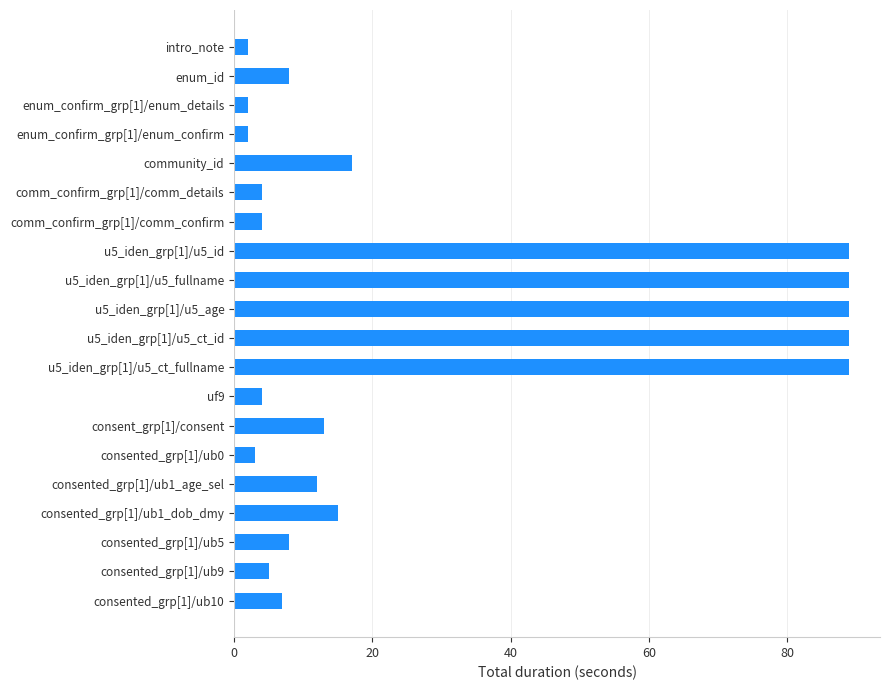

Does the chart contain any negative values?

No